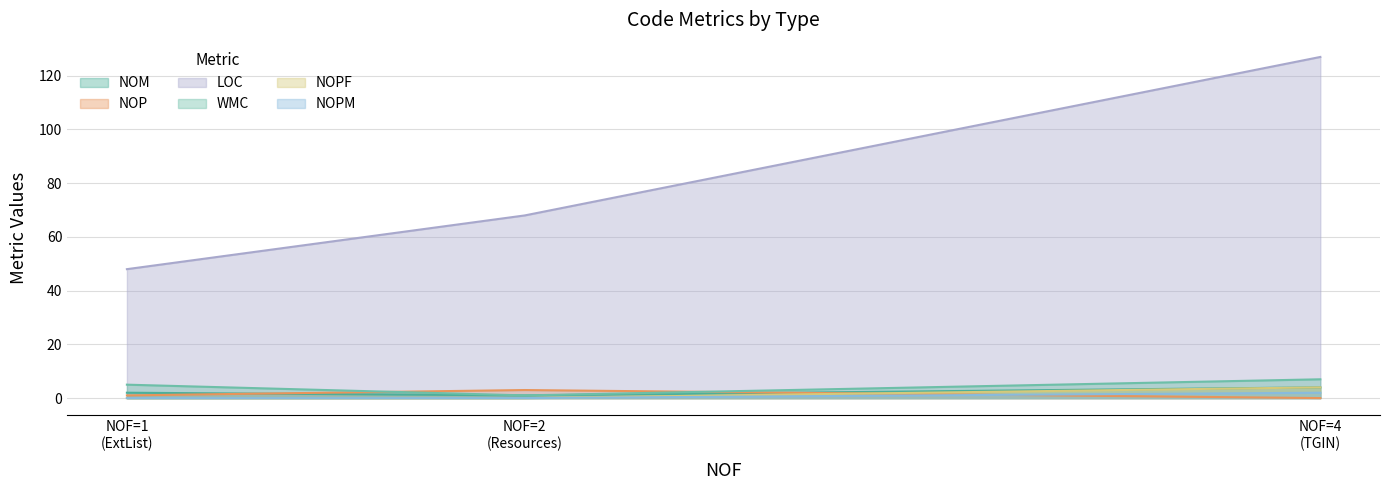

The value of NOP at Resources is 3. True or false?

True